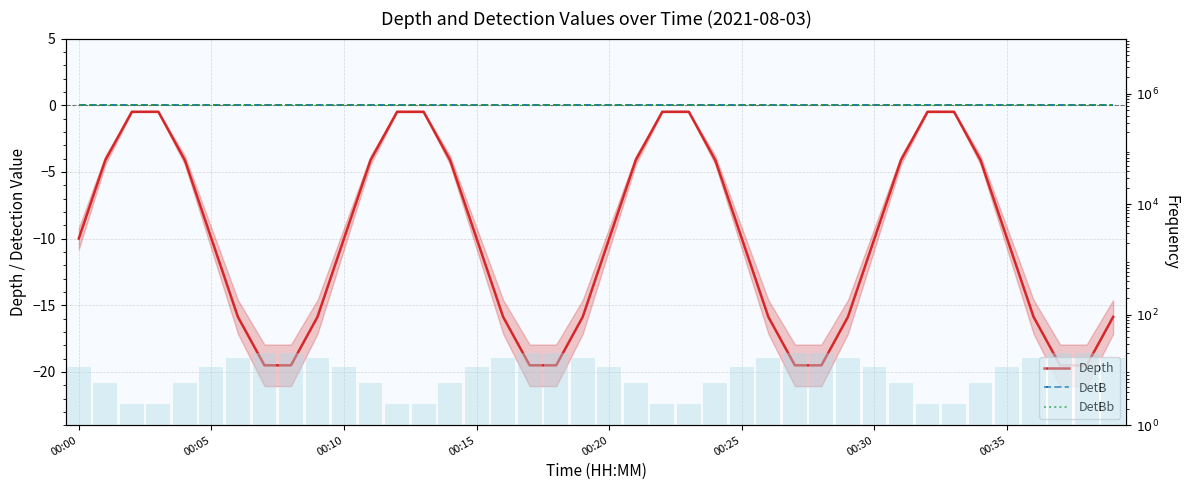

Are the bars horizontal?

No